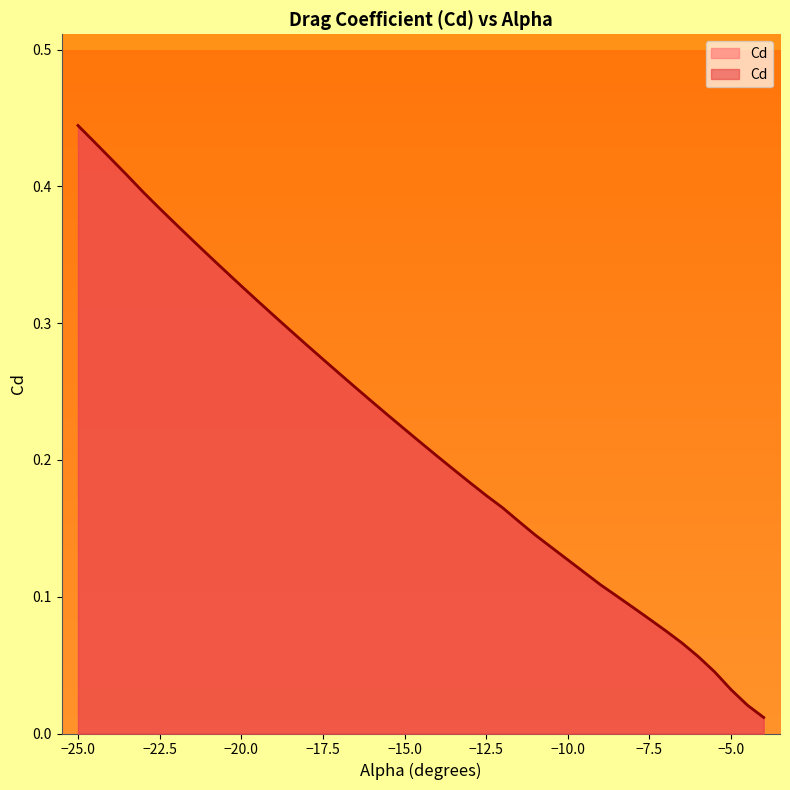

What is the label of the 33rd point from the right?

-21.5